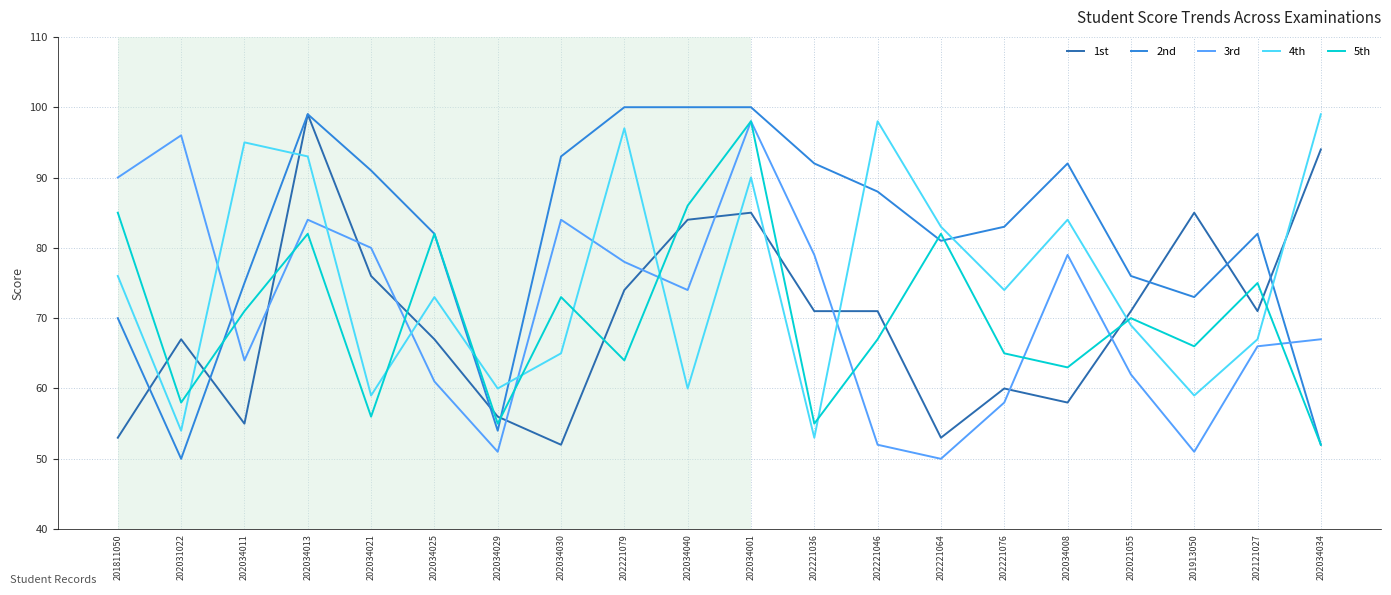

What is the spread (max minus min) of values at 202034021?

35